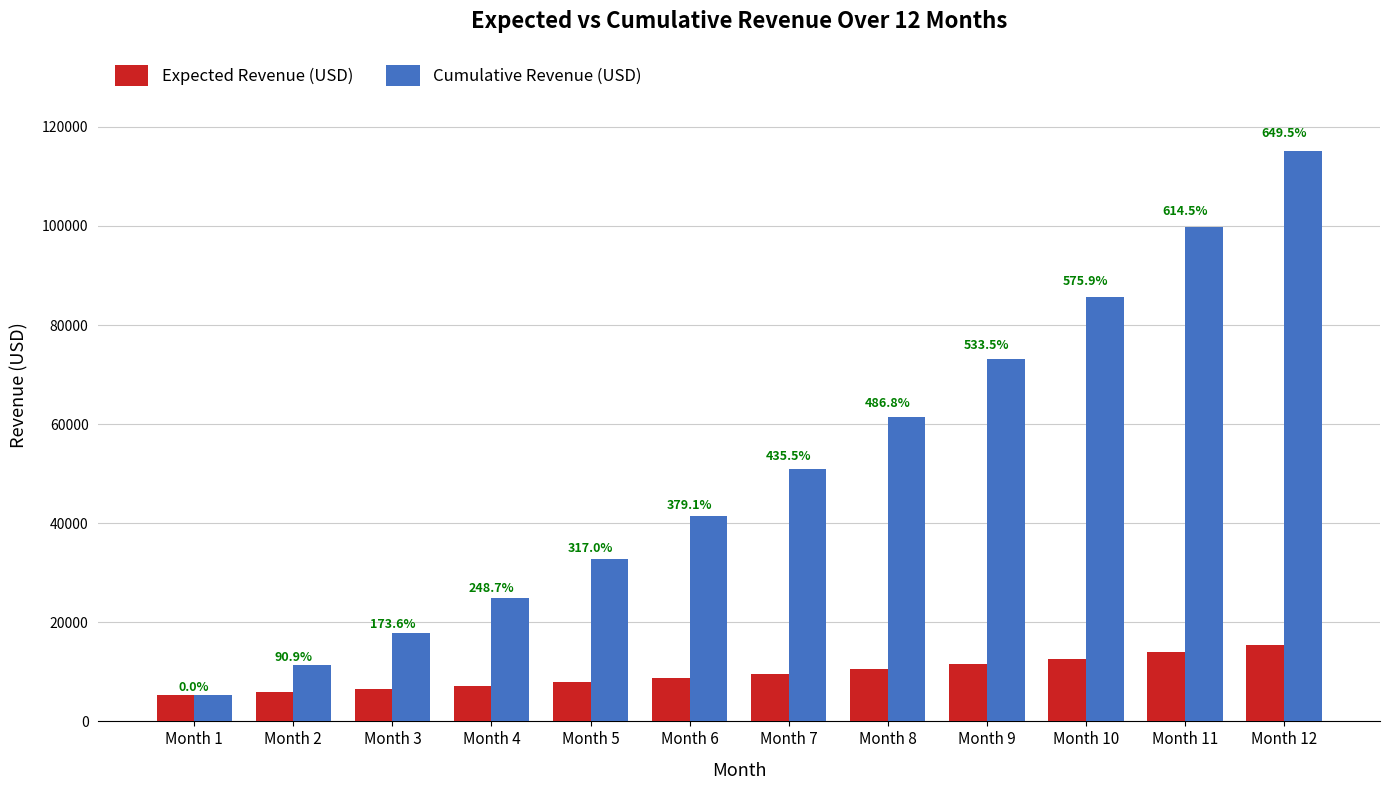

Which series has the largest total across all categories?

Cumulative Revenue (USD)